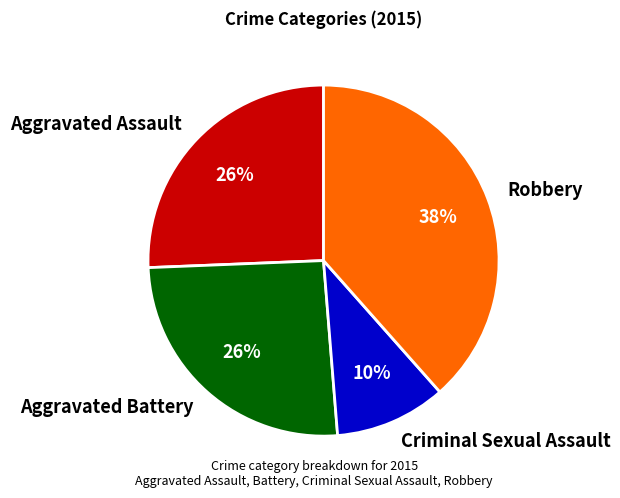

What is the ratio of the value at Robbery to the value at Aggravated Assault?

1.5